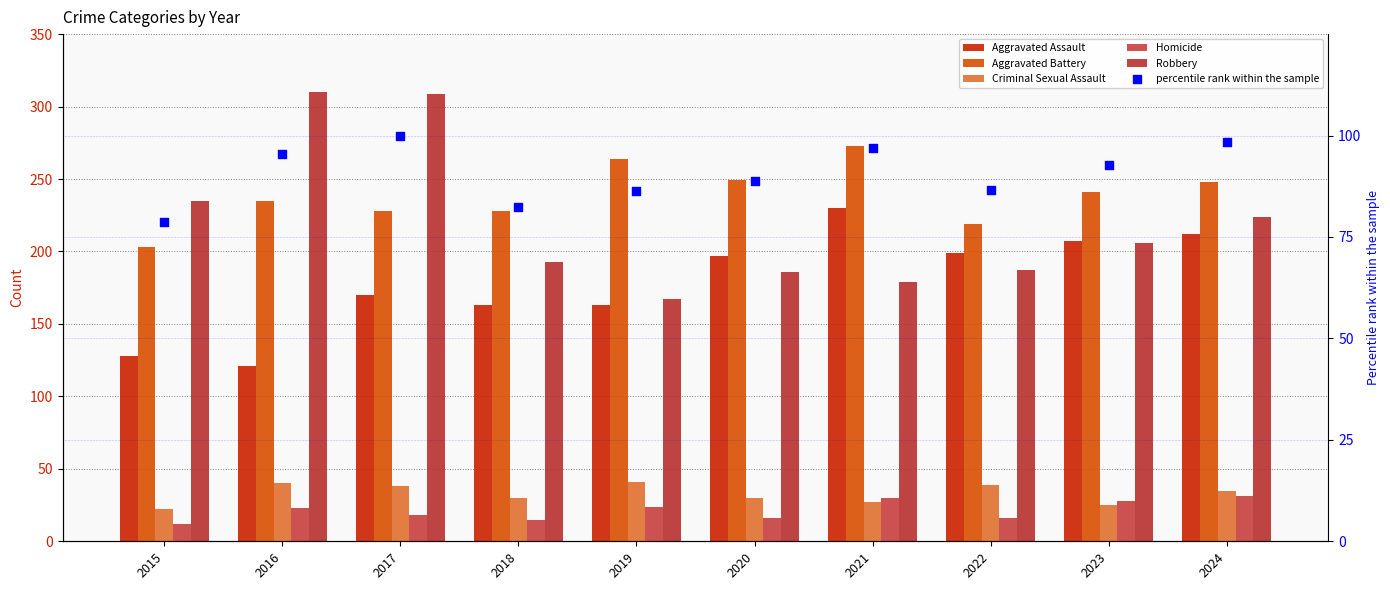

Which series has the widest spread of Y values?

Robbery